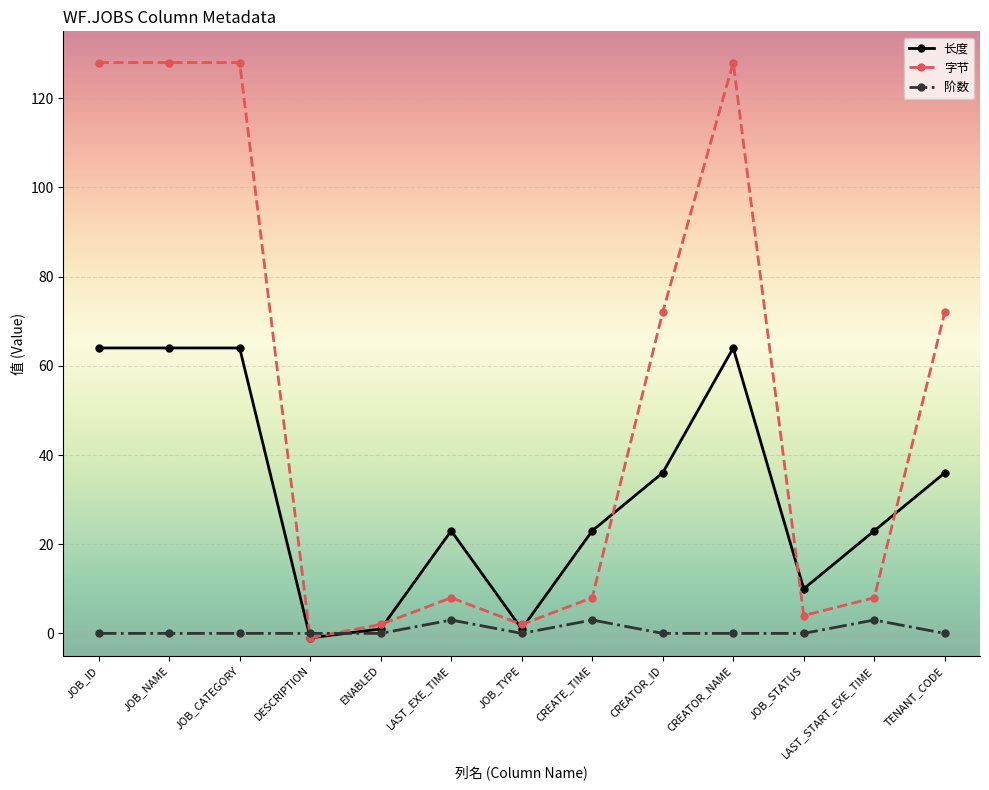

Count the number of data series in this chart.

3